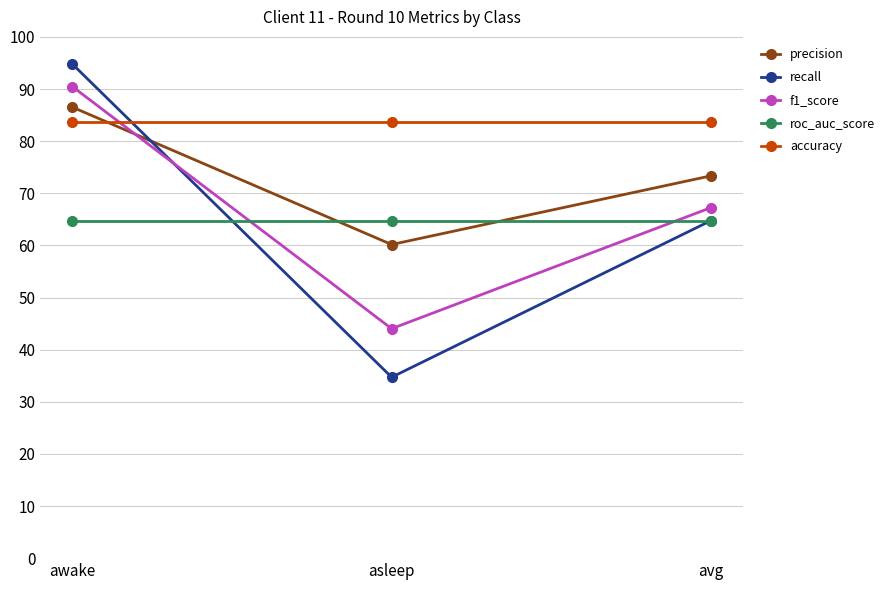

What is the average value of the recall series?

64.8